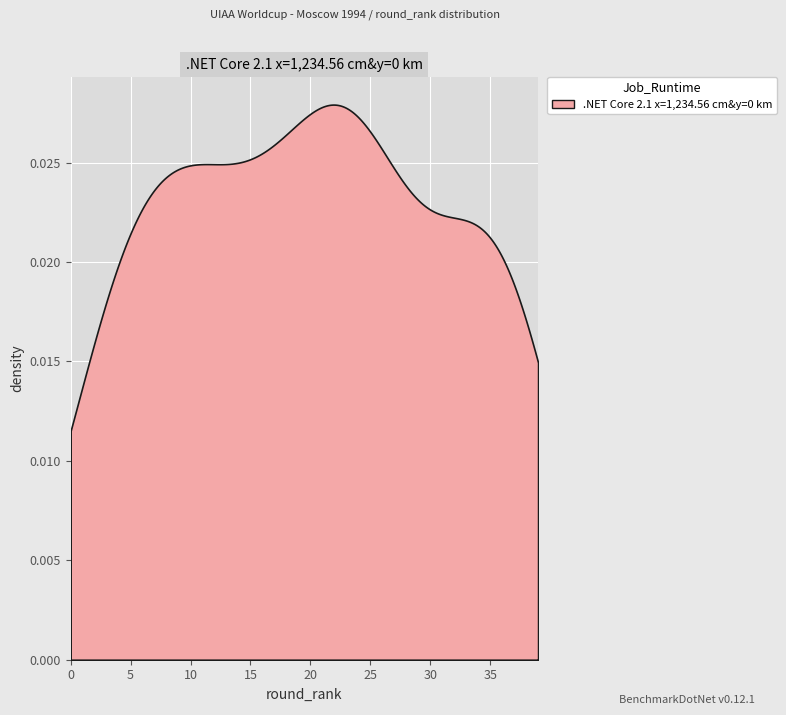

The chart shows a value of 1 at 1994-04-28. True or false?

False